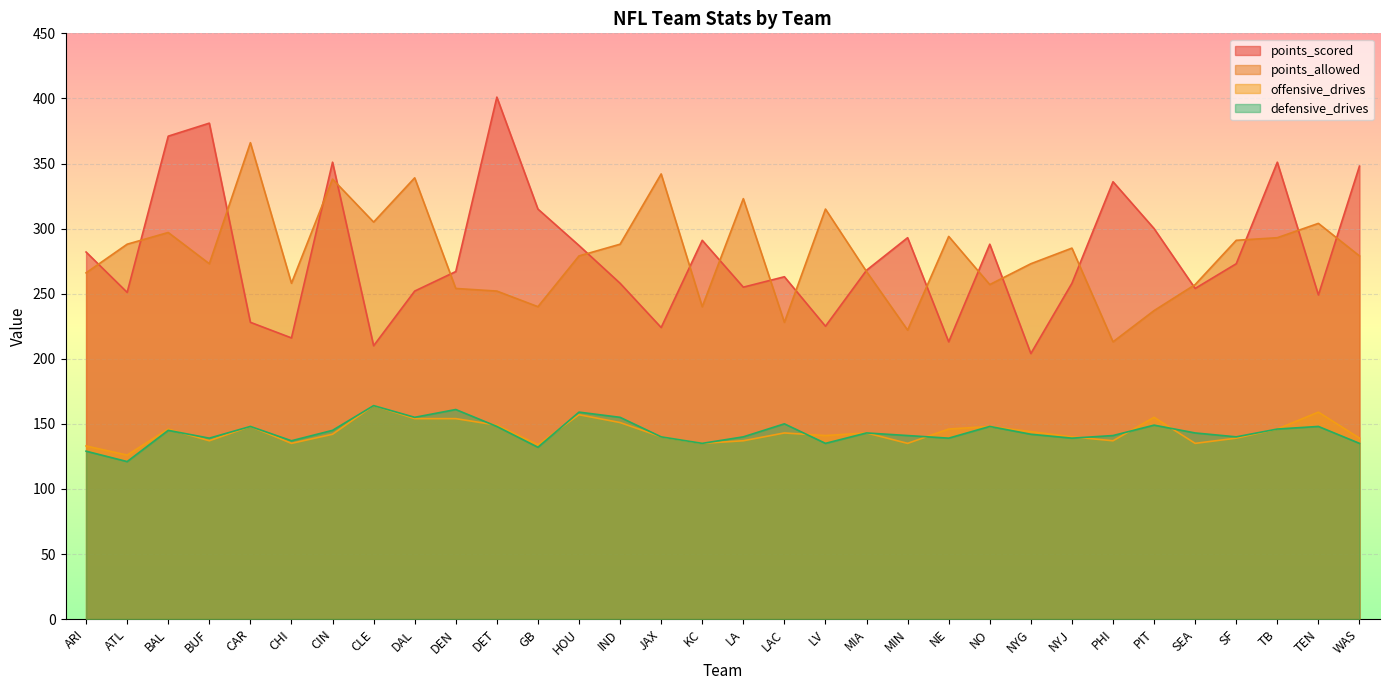

What is the value of the points_scored point at the 23rd from the left?

288